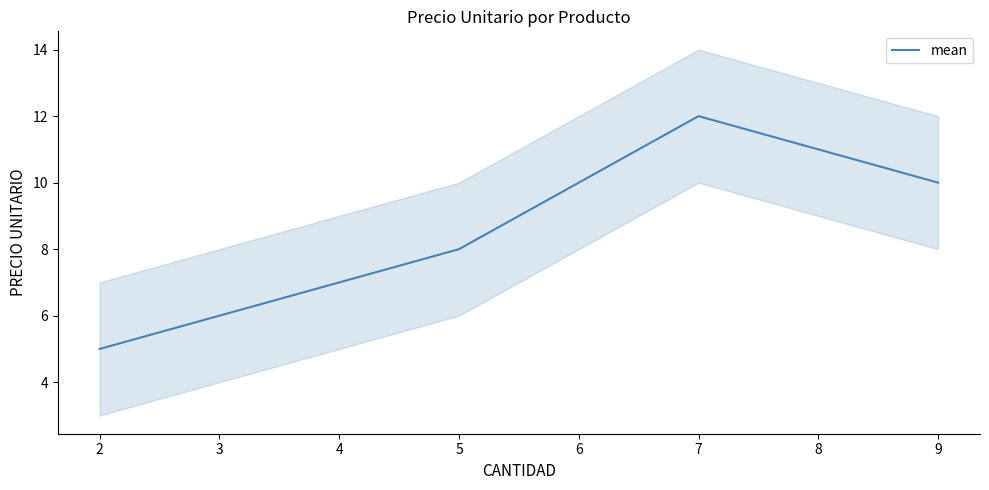

True or false: mean has a value of 7 at 7.

False